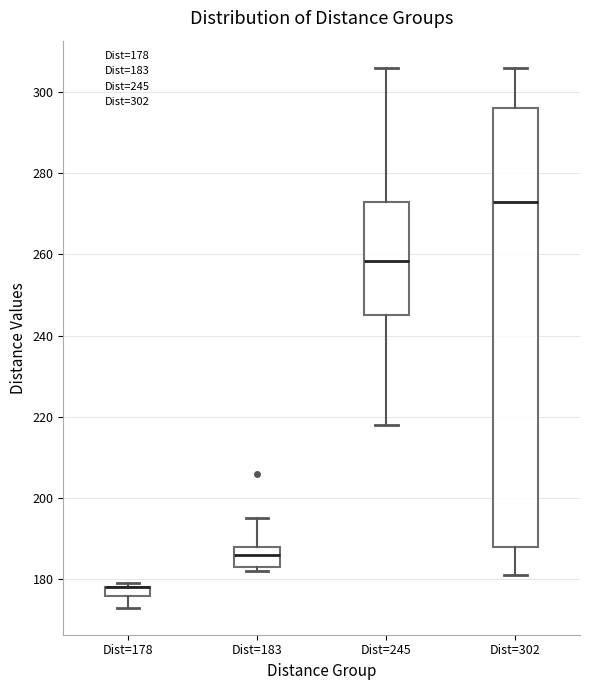

Where is the upper edge of the box for Dist=183 on the y-axis? The values are not printed on the chart, so give them approximately, as read against the axis.

188